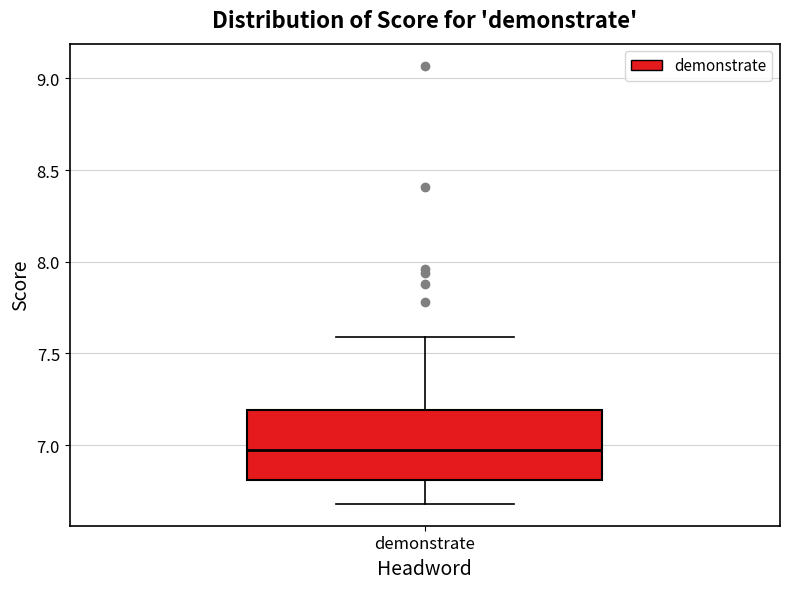

Read this box plot against the y-axis: the position of the median line, the range covered by the box, and the ends of both whiskers. The values are not printed on the chart, so give them approximately, as read against the axis.

median 7.0, box 6.8 to 7.2, whiskers 6.7 to 7.6